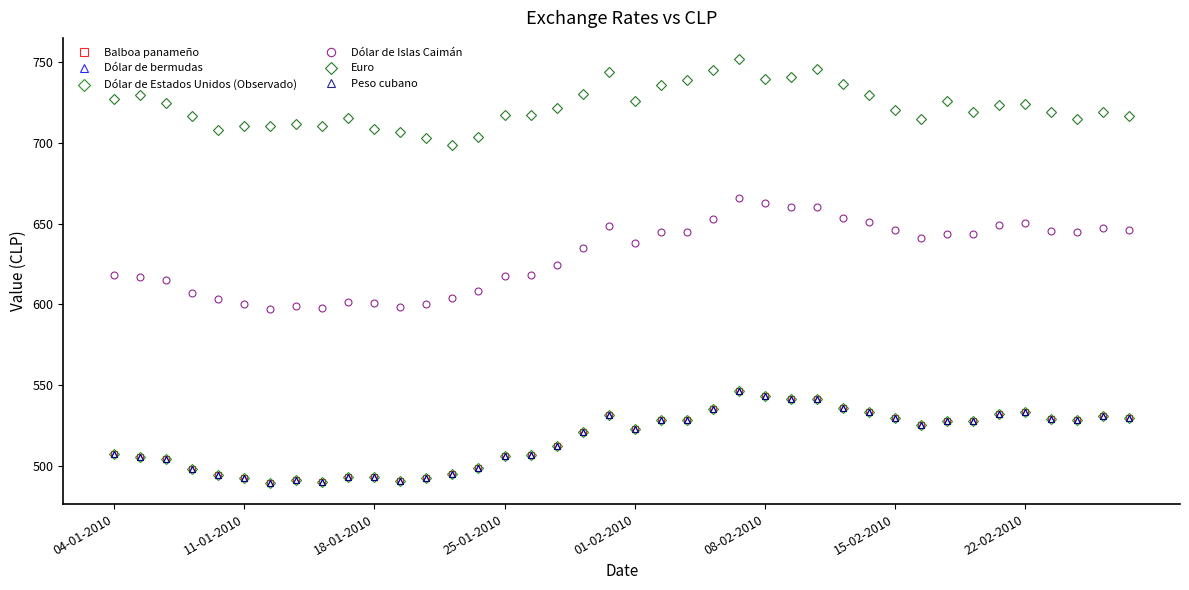

What is the minimum value shown in the chart?

489.5